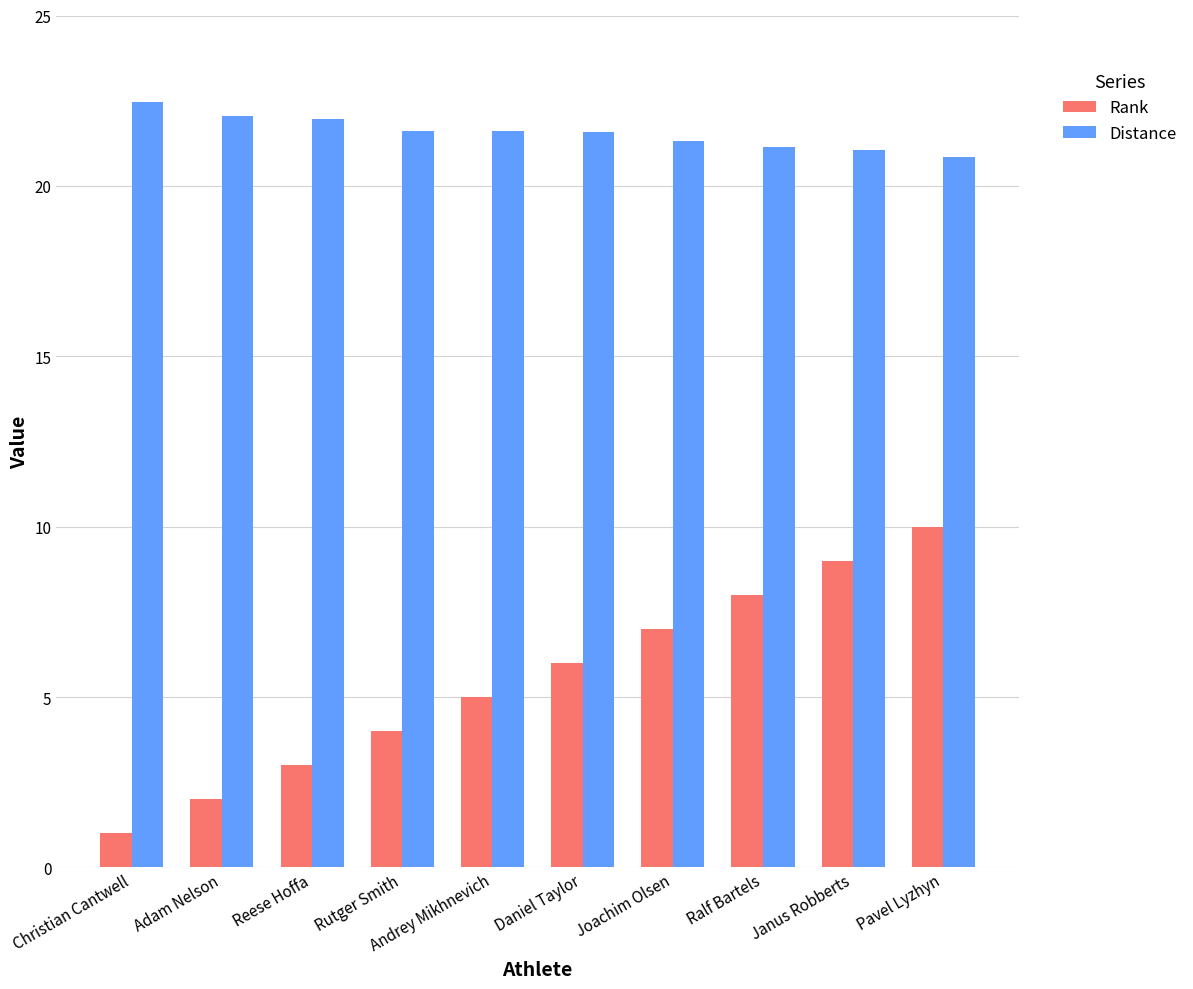

Is it true that Rank equals 17.5 at Pavel Lyzhyn?

False